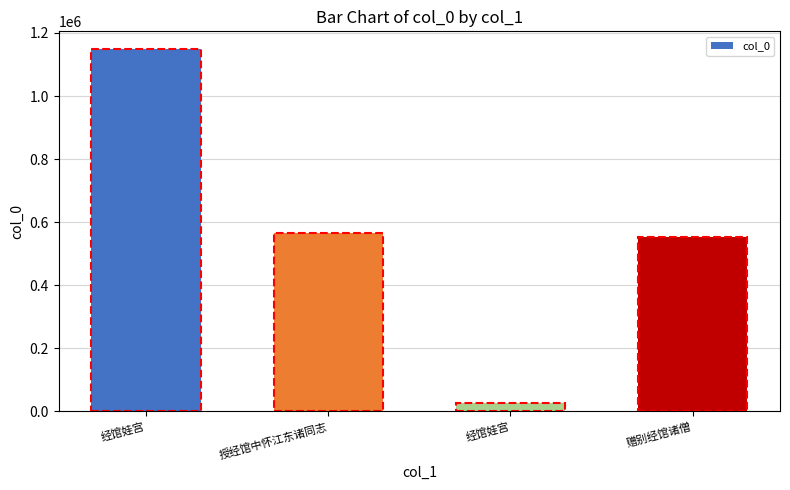

Reading left to right, extract all data points from this chart.

1147889	566782	27417	553806